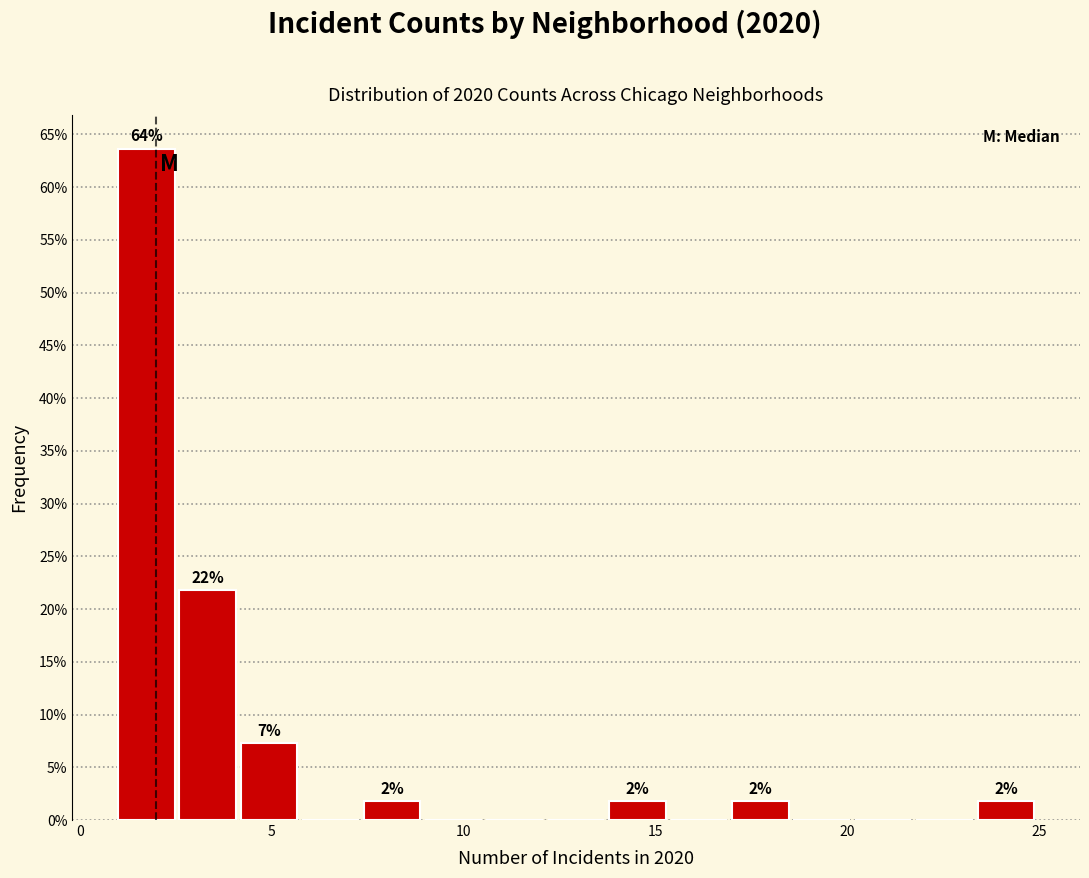

Read against the x-axis, roughly where is the centre of the tallest bar?

1.5